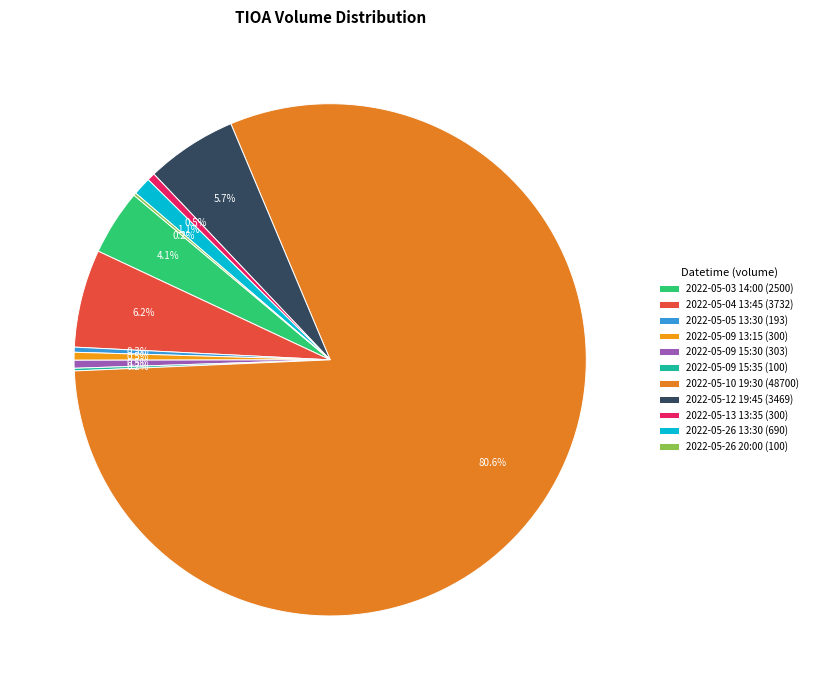

Is the sum of 2022-05-04 13:45 and 2022-05-09 13:15 greater than half?

No